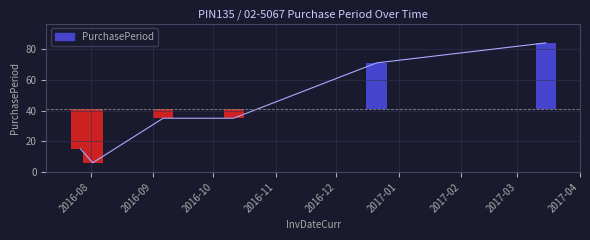

What is the smallest value displayed?

6